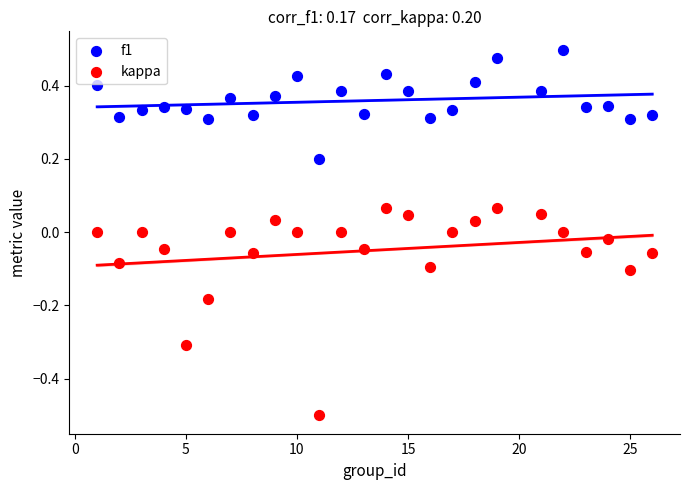

Which series reaches the minimum Y coordinate?

kappa